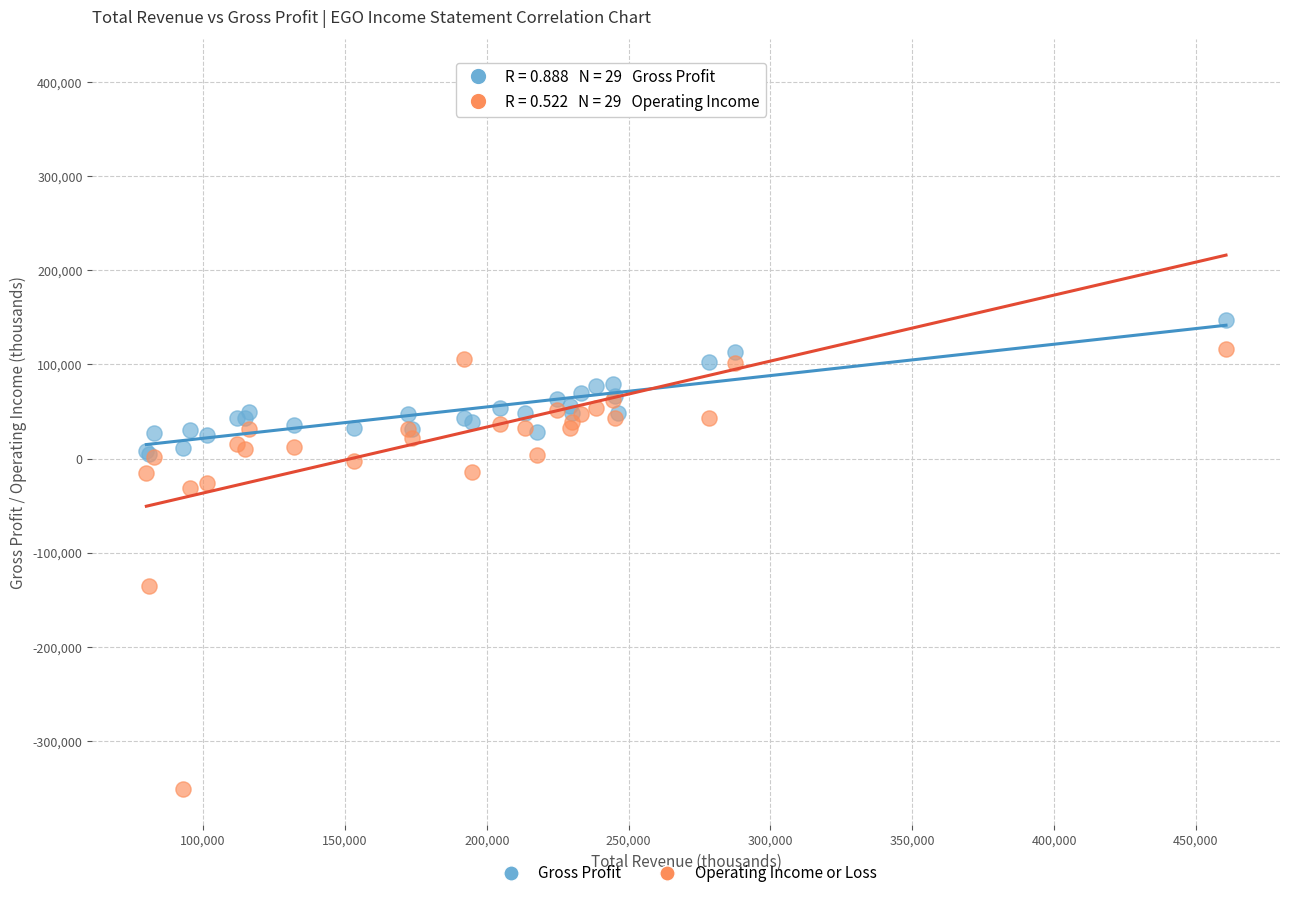

Which series has the widest spread of Y values?

Operating Income or Loss